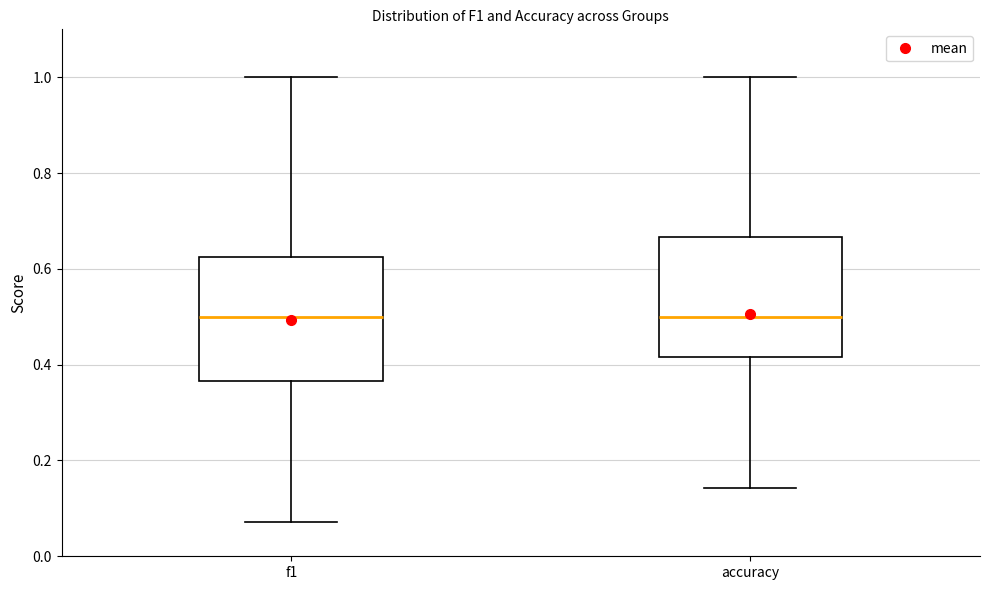

Reading left to right, transcribe this box plot: for each box, give where its median line is, the range the box spans, and where its two whiskers end, as read against the y-axis. The values are not printed on the chart, so give them approximately, as read against the axis.

f1: median 0.50, box 0.36 to 0.62, whiskers 0.08 to 1.00
accuracy: median 0.50, box 0.42 to 0.66, whiskers 0.14 to 1.00